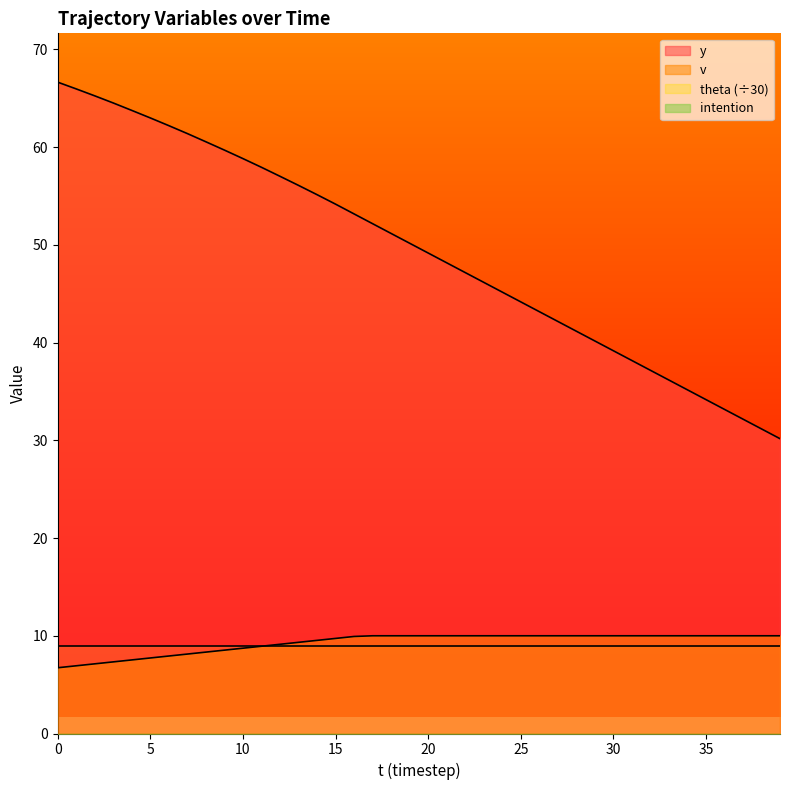

The y series shows 40.2 at 29. True or false?

True